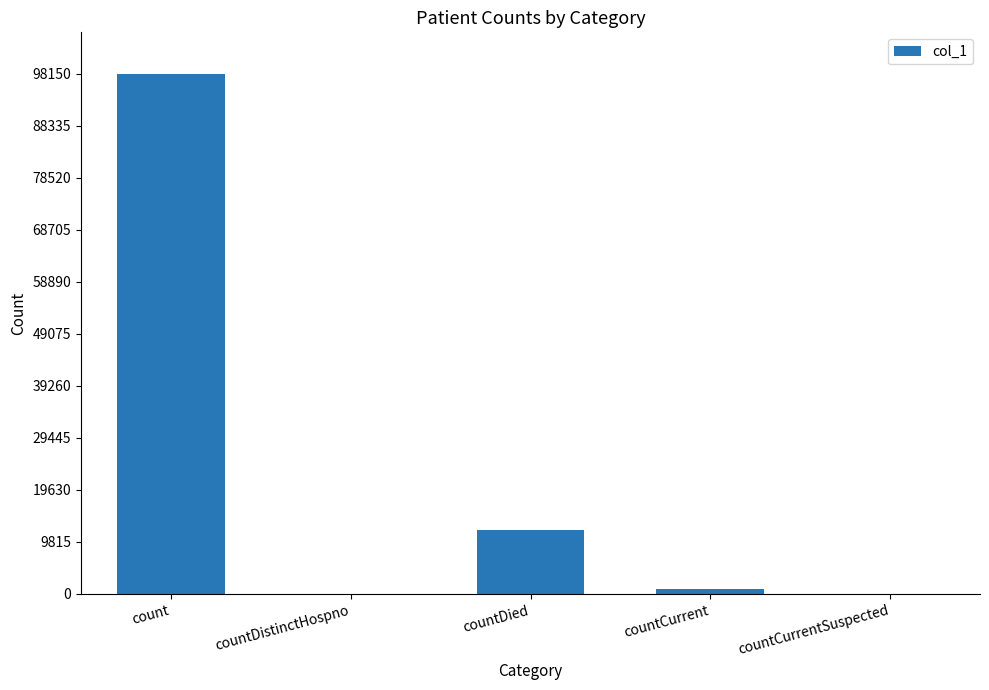

Are the bars horizontal?

No